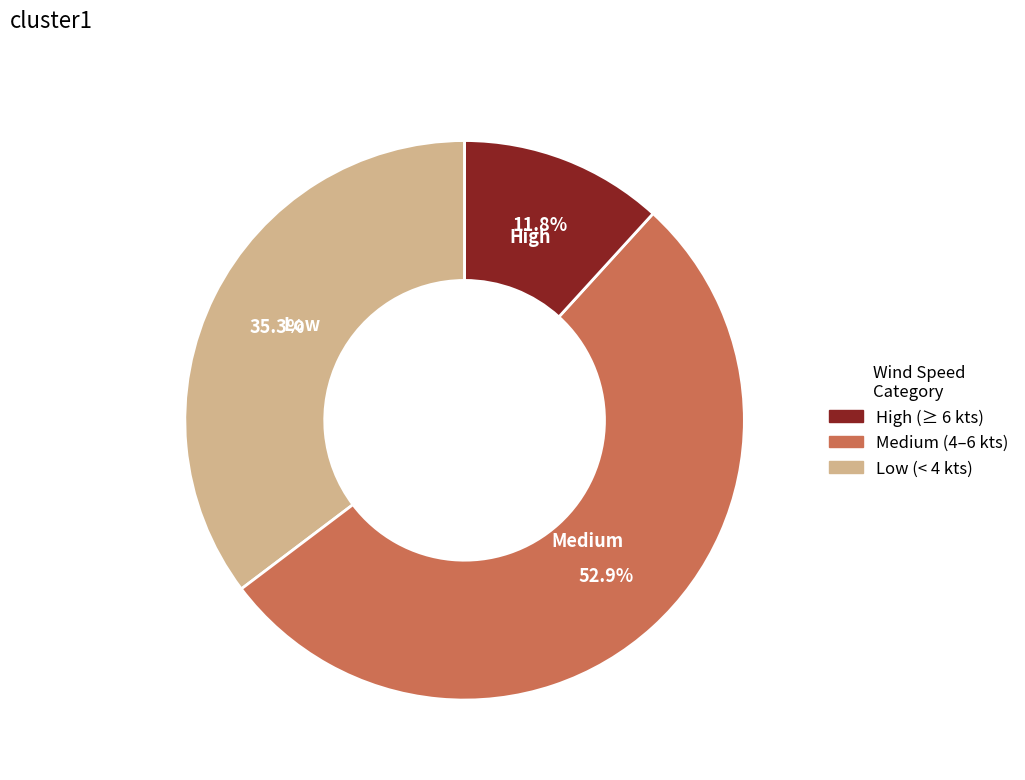

How many slices are in this pie chart?

3